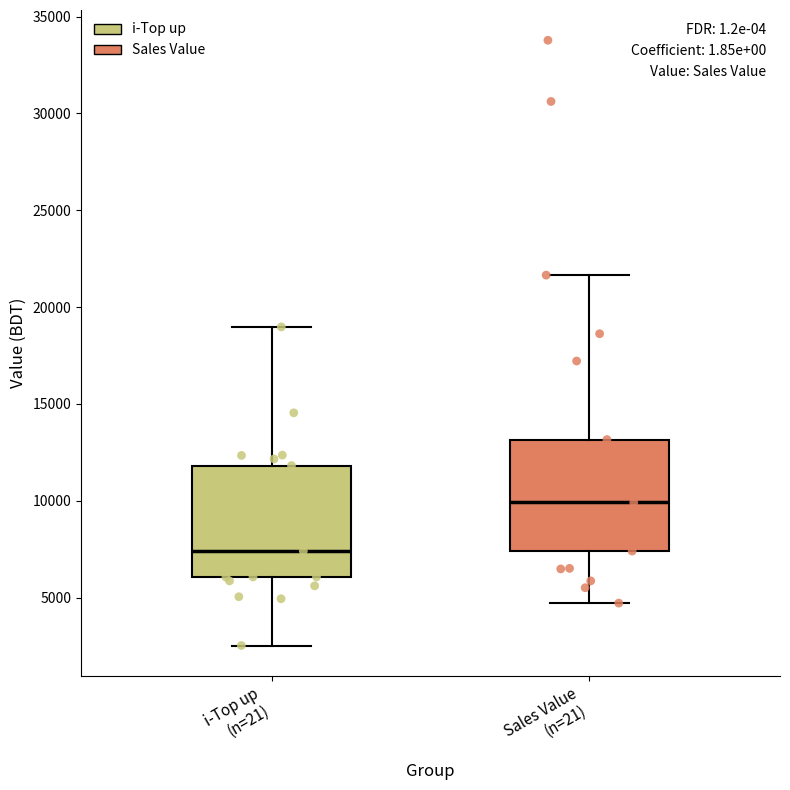

Reading left to right, read every box against the y-axis: the position of its median line, the range the box covers, and the ends of its whiskers. The values are not printed on the chart, so give them approximately, as read against the axis.

i-Top up (n=21): median 7500, box 6000 to 12000, whiskers 2500 to 19000
Sales Value (n=21): median 10000, box 7500 to 13000, whiskers 4500 to 21500